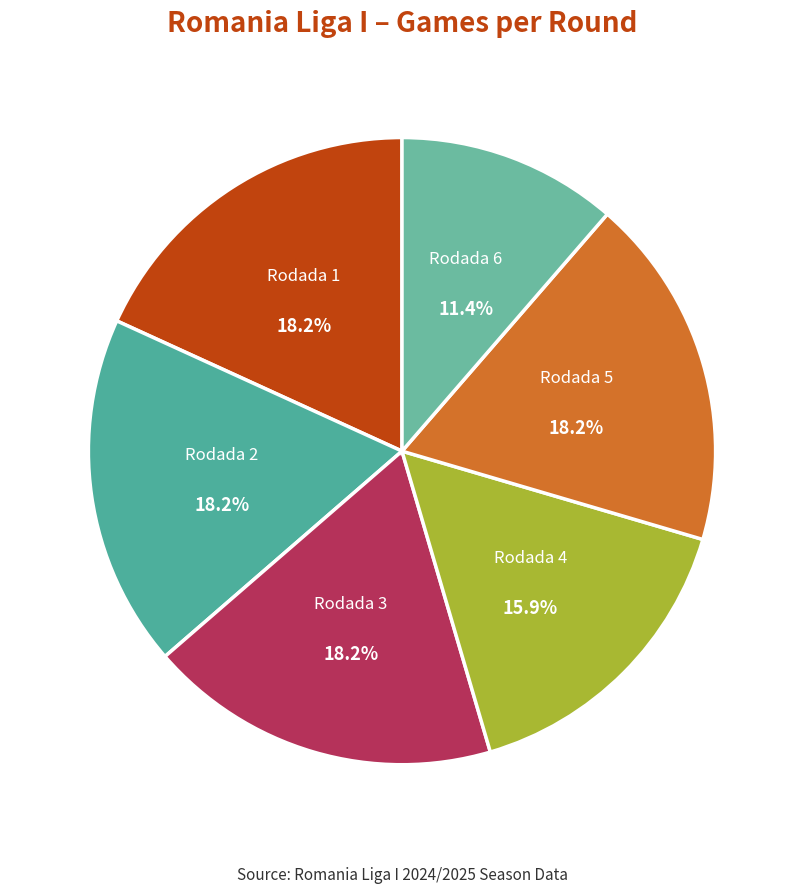

Which slice is the smallest?

Rodada 6